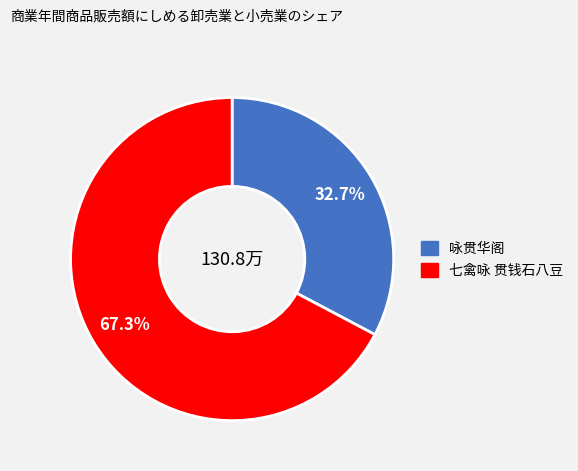

True or false: 七禽咏 贯钱石八豆 accounts for 67% of the total.

True